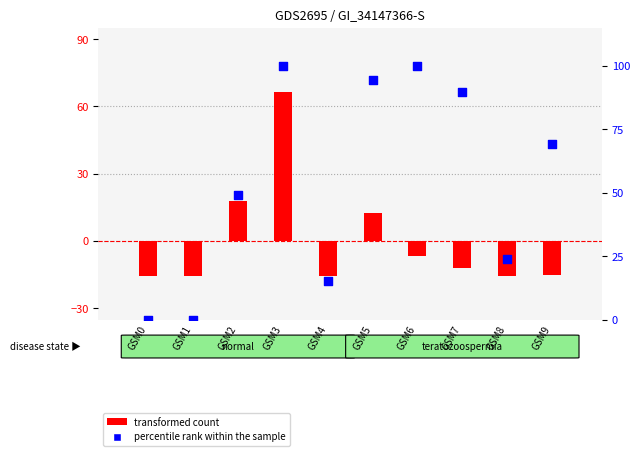

Which series reaches the maximum Y coordinate?

percentile rank within the sample